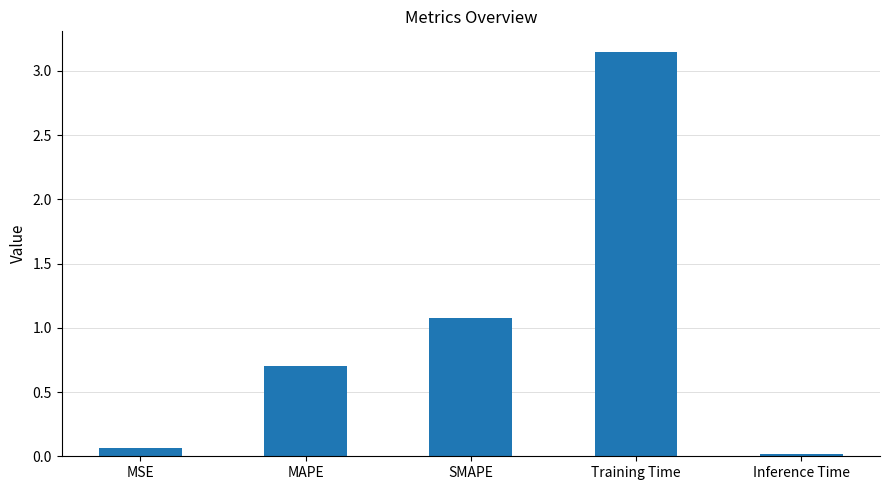

What is the label of the 1st bar from the left?

MSE